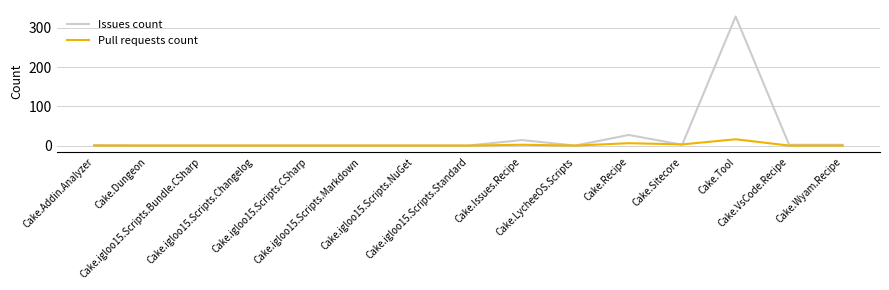

What is the maximum value for Pull requests count?

16